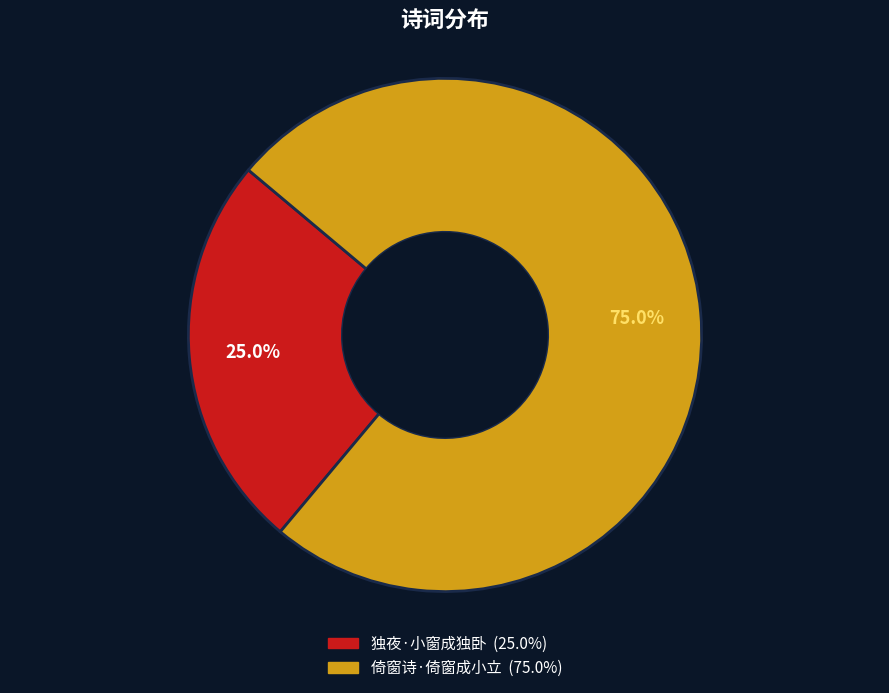

What is the ratio of the value at 倚窗诗·倚窗成小立 to the value at 独夜·小窗成独卧?

3.0